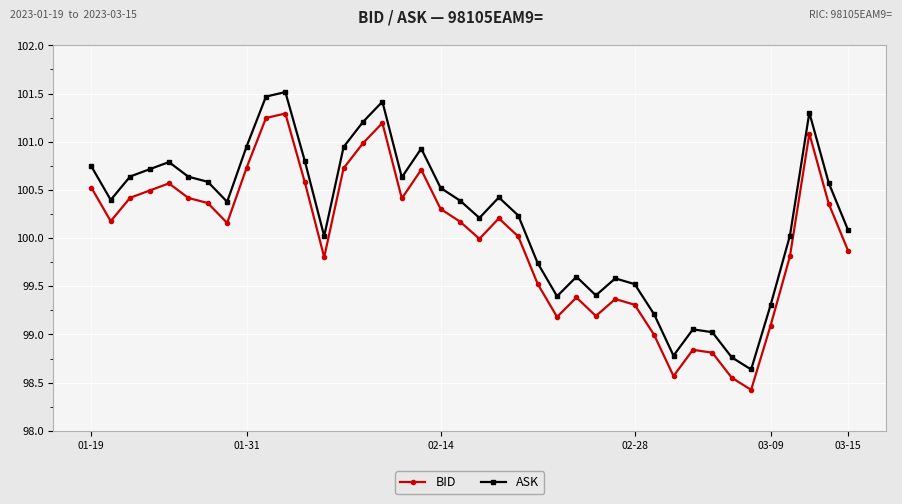

What is the sum of all BID values?

3999.8